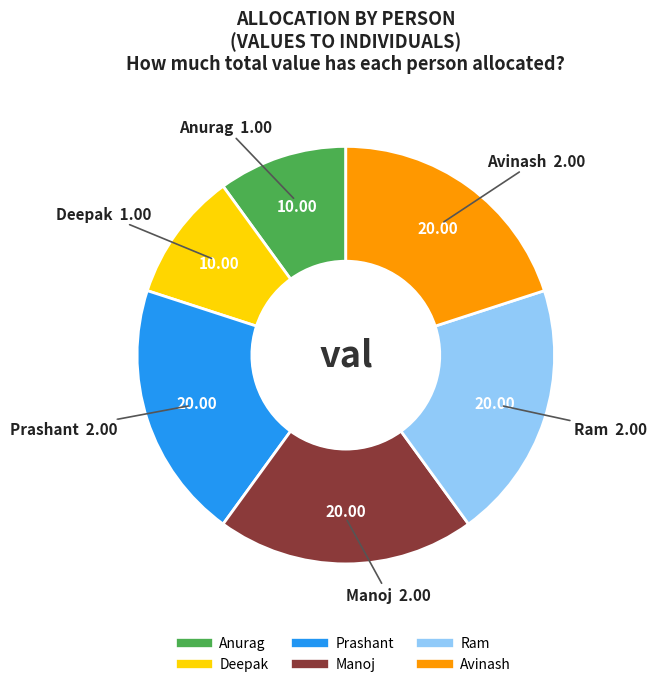

Is there a majority slice in this chart?

No